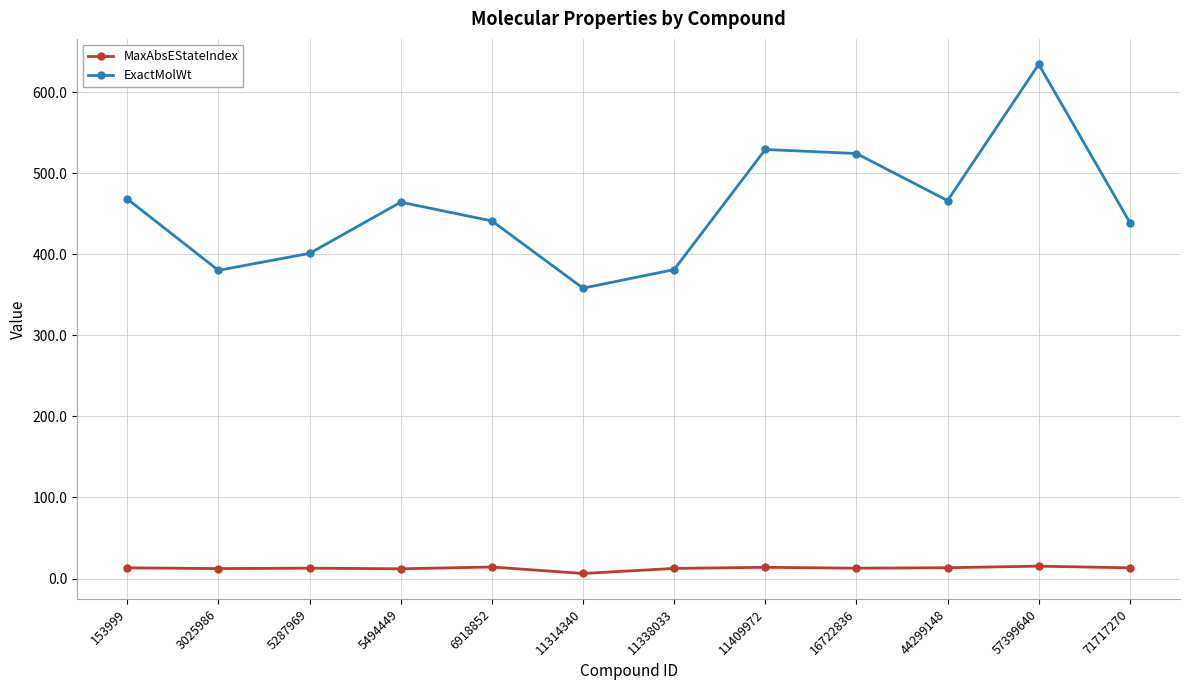

Which series has the largest total across all categories?

ExactMolWt